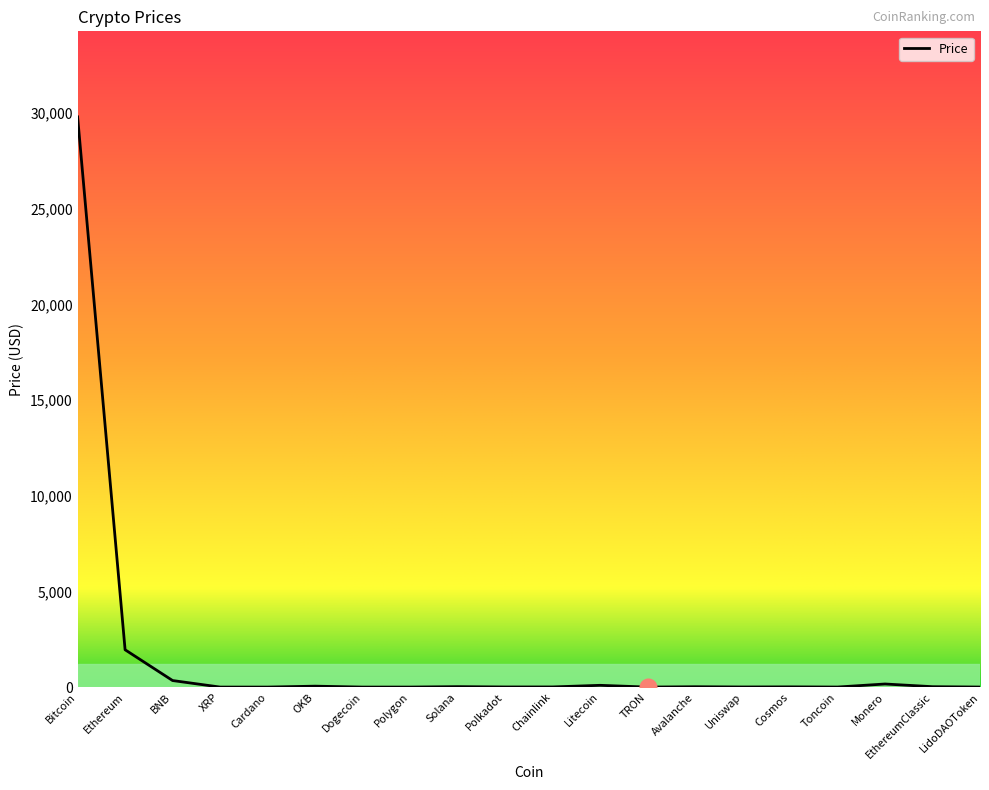

What is the greatest value displayed?

29796.1